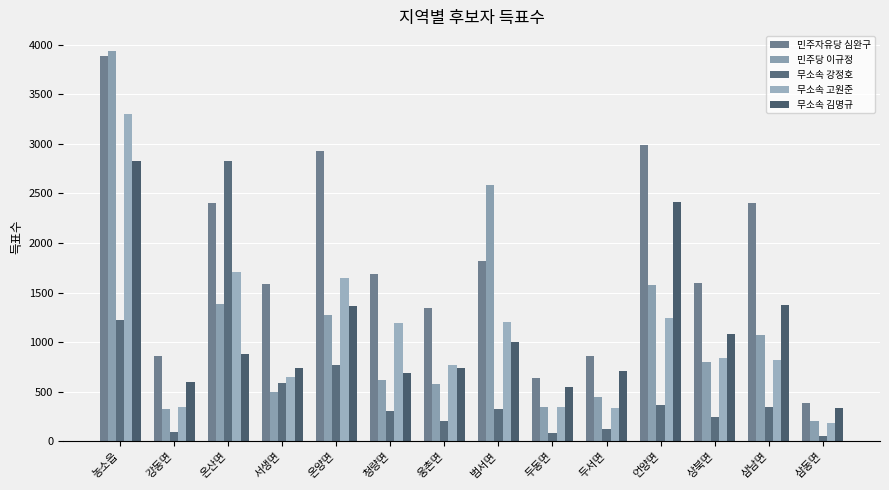

Rank the series by their maximum value, from highest to lowest.

민주당 이규정, 민주자유당 심완구, 무소속 고원준, 무소속 강정호, 무소속 김명규